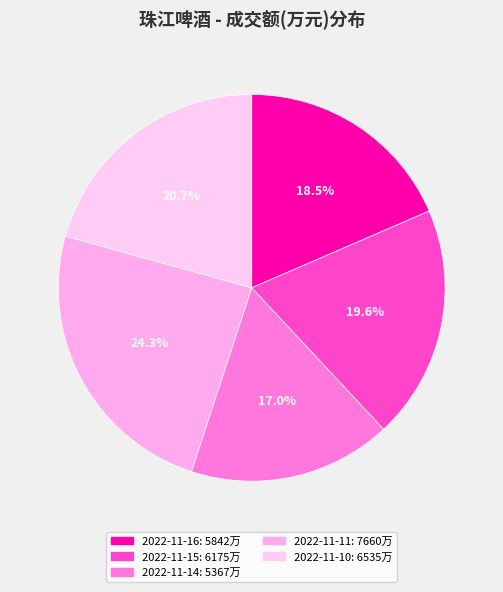

What percentage is the 2022-11-15 slice, to the nearest percent?

20%